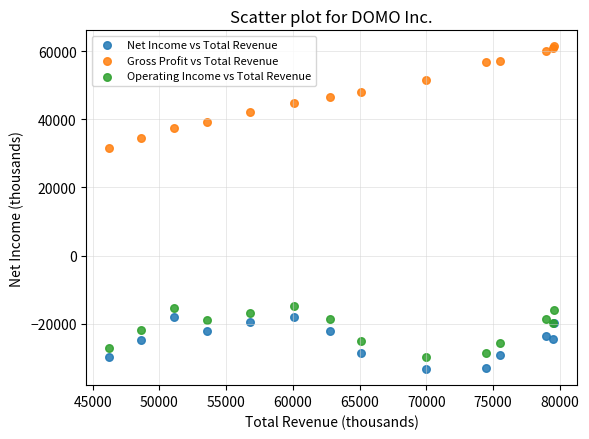

What is the X range (max minus min) for the scatter plot?

33400